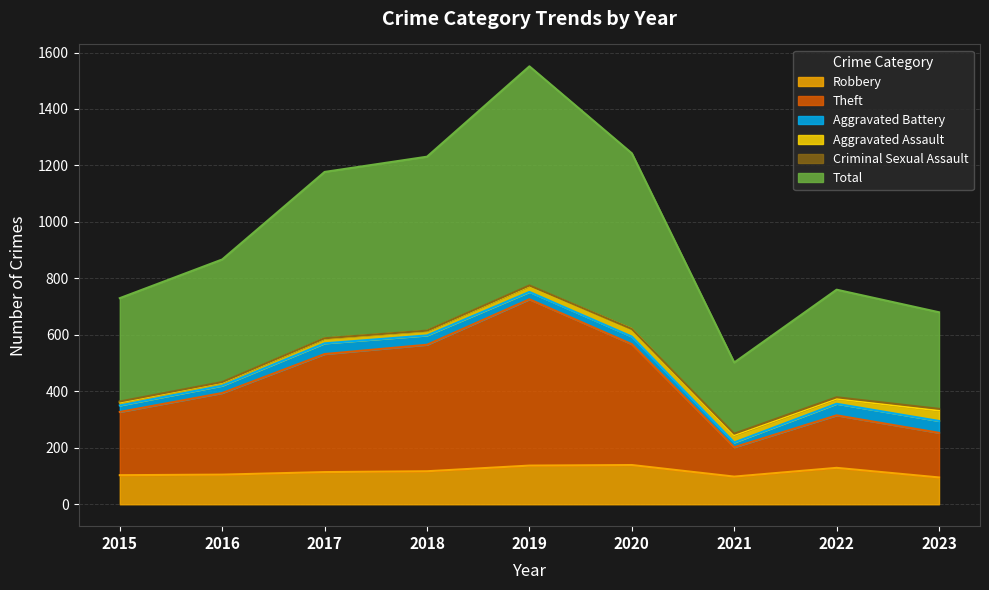

True or false: Robbery and Total cross at least once.

False